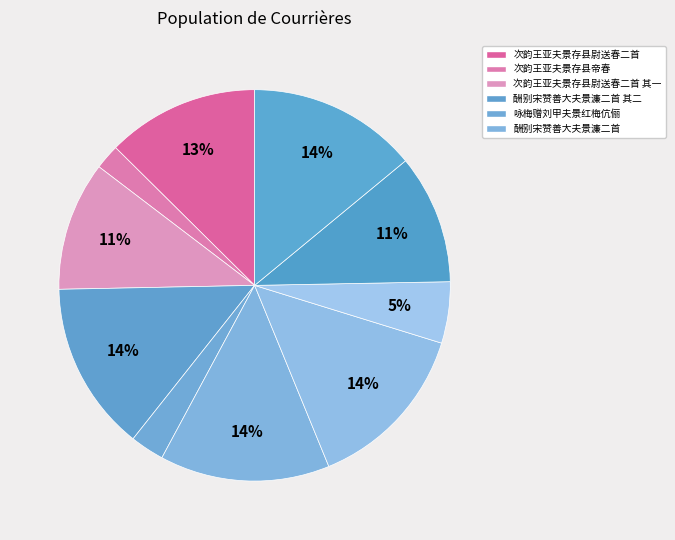

Which category has the biggest portion of the pie?

酬别宋赞善大夫景濂二首